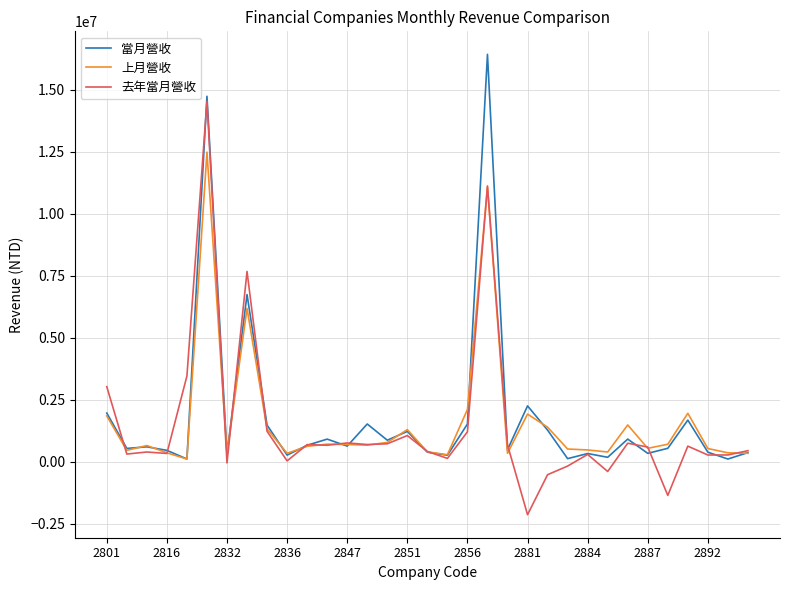

Rank the series by their maximum value, from lowest to highest.

上月營收, 去年當月營收, 當月營收